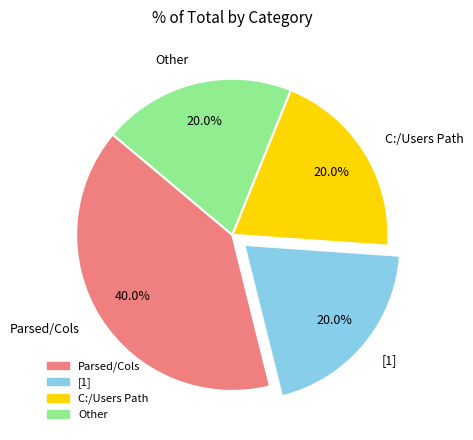

What portion of the pie excludes Other?

80.0%